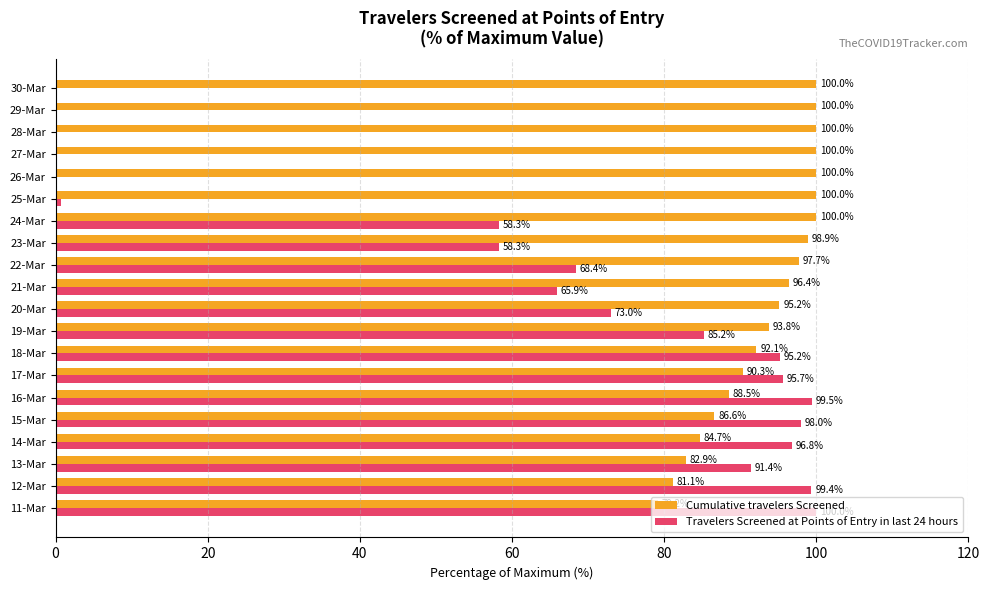

What are all the series names shown in the legend?

Cumulative travelers Screened, Travelers Screened at Points of Entry in last 24 hours